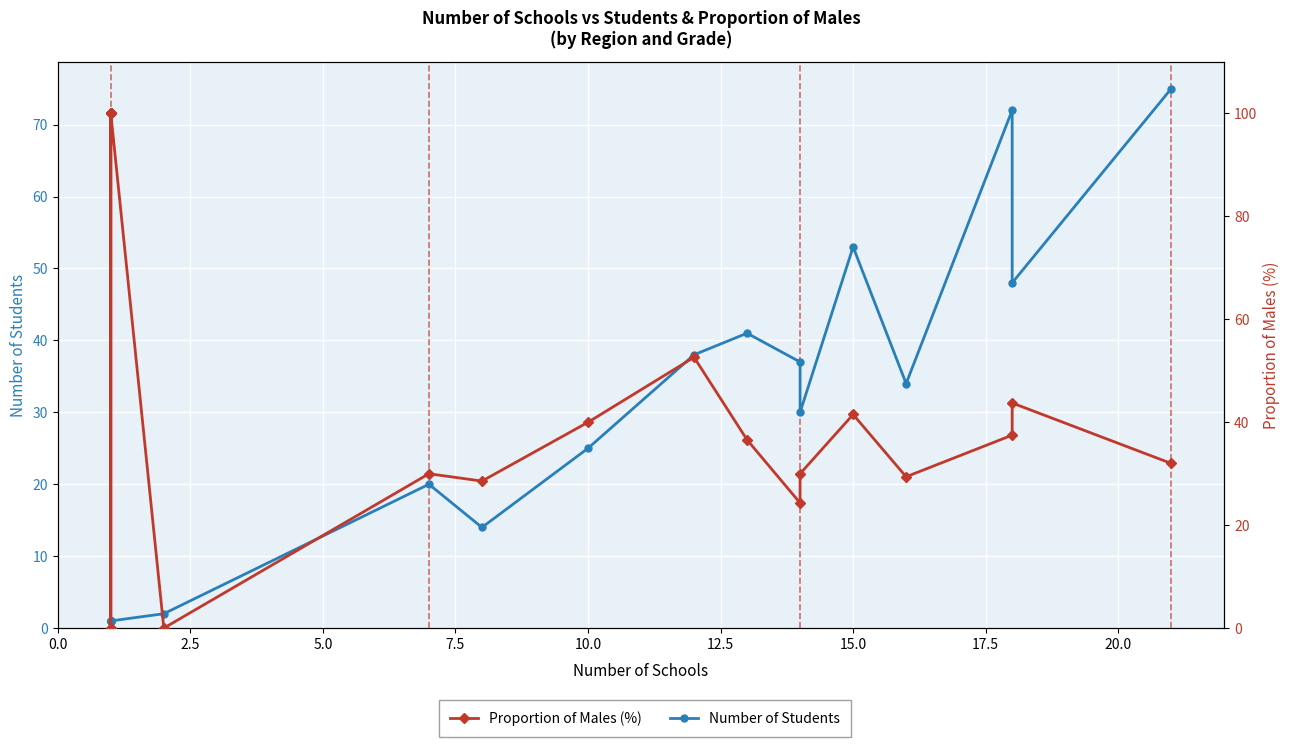

How many data points in Proportion of Males (%) are above 37?

10